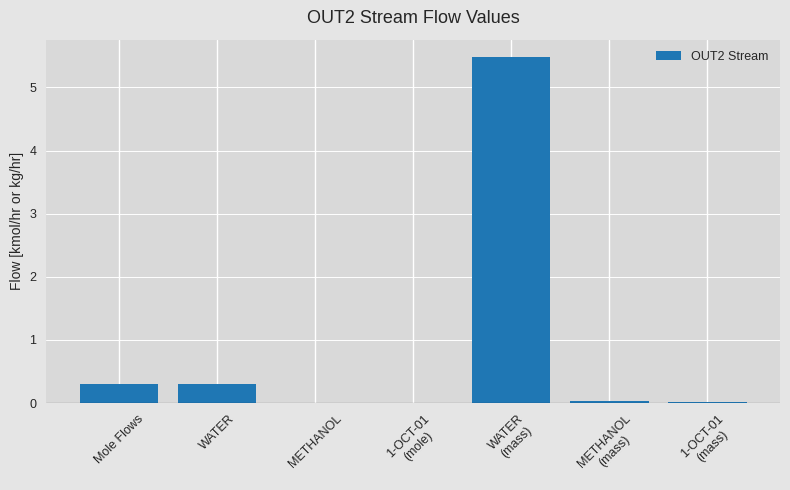

At which category does the chart reach its peak across all series?

WATER
(mass)